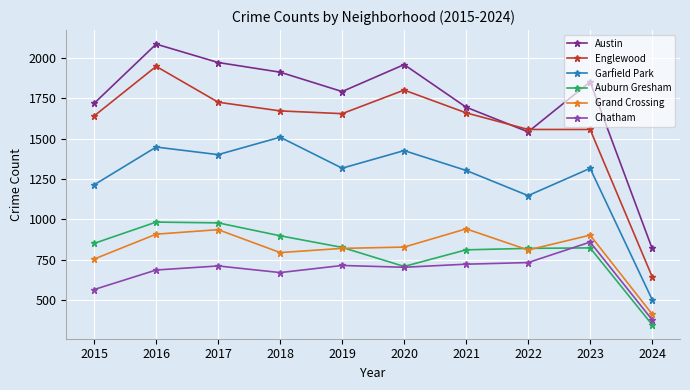

Is it true that Austin equals 756 at 2015?

False